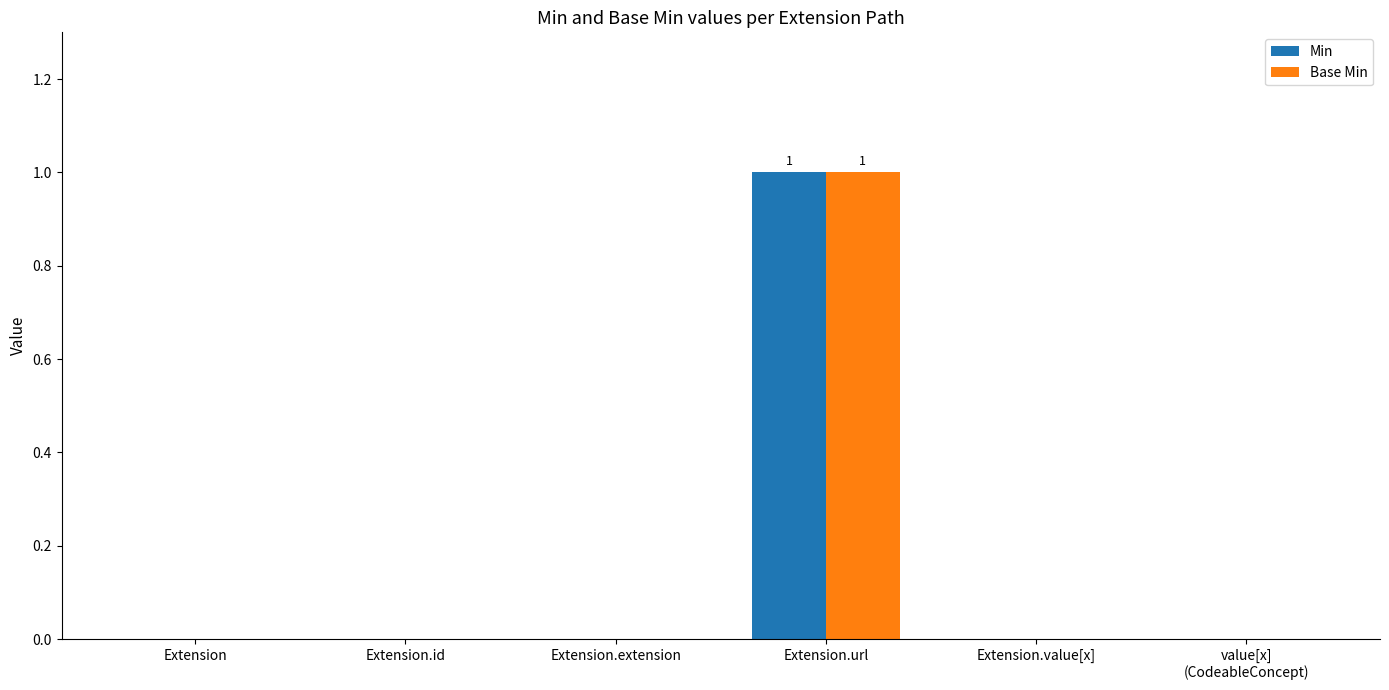

Is it true that Min equals 1 at Extension?

False